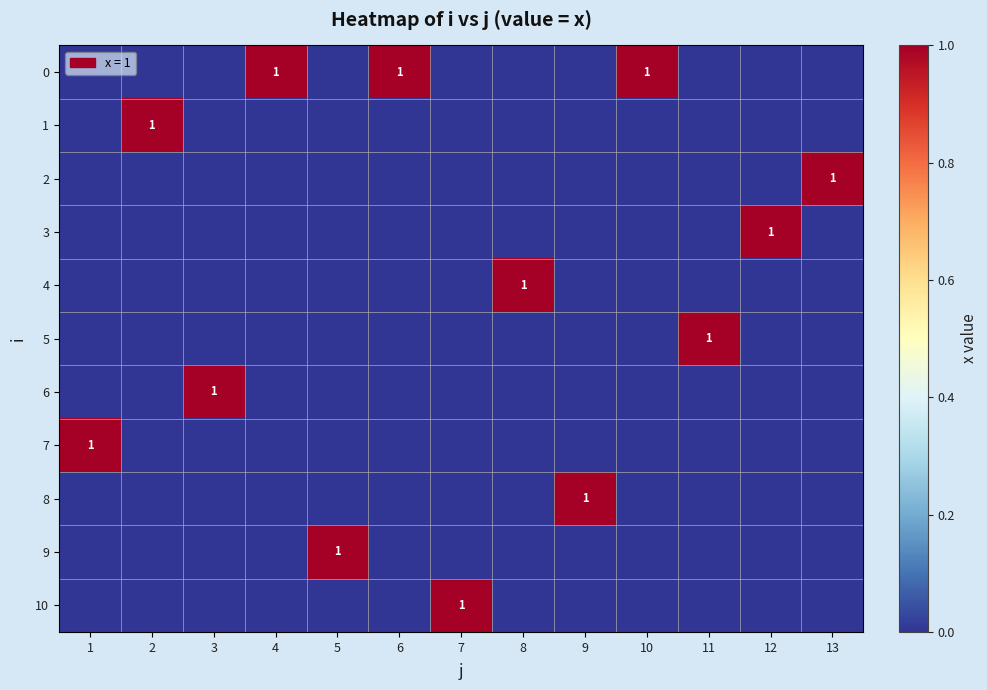

The 1 series shows 1 at 2. True or false?

True